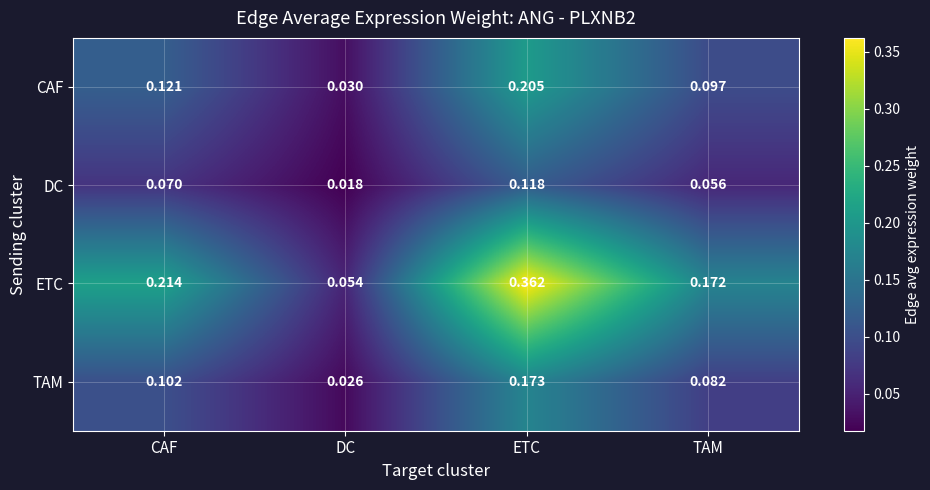

Which series has the widest spread of values?

ETC